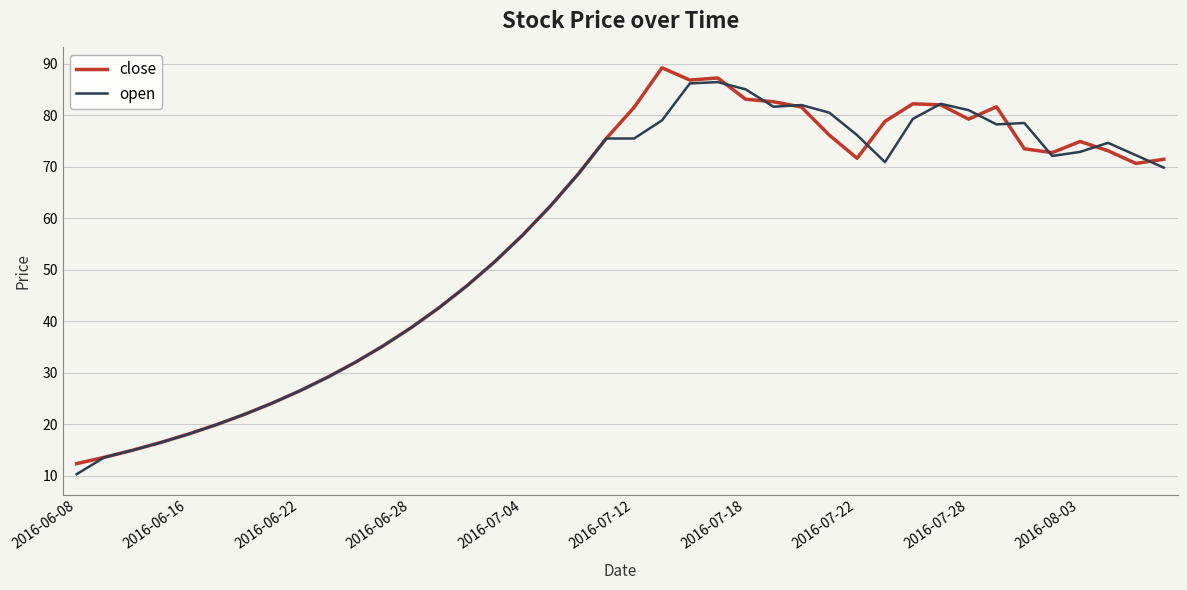

What is the sum of all close values?

2287.3